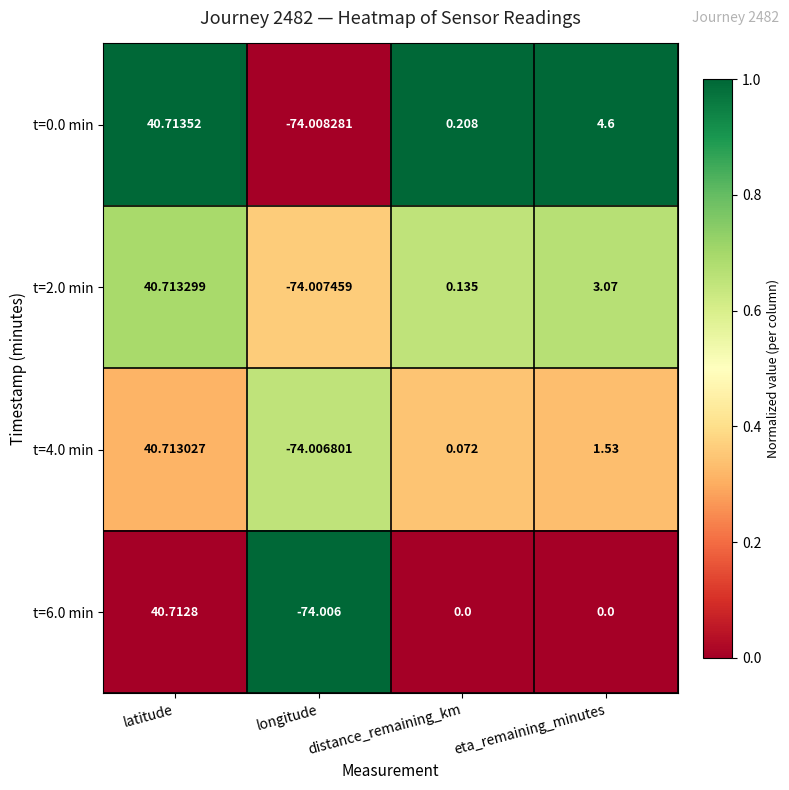

Which category has the lowest value in the t=2.0 min series?

longitude